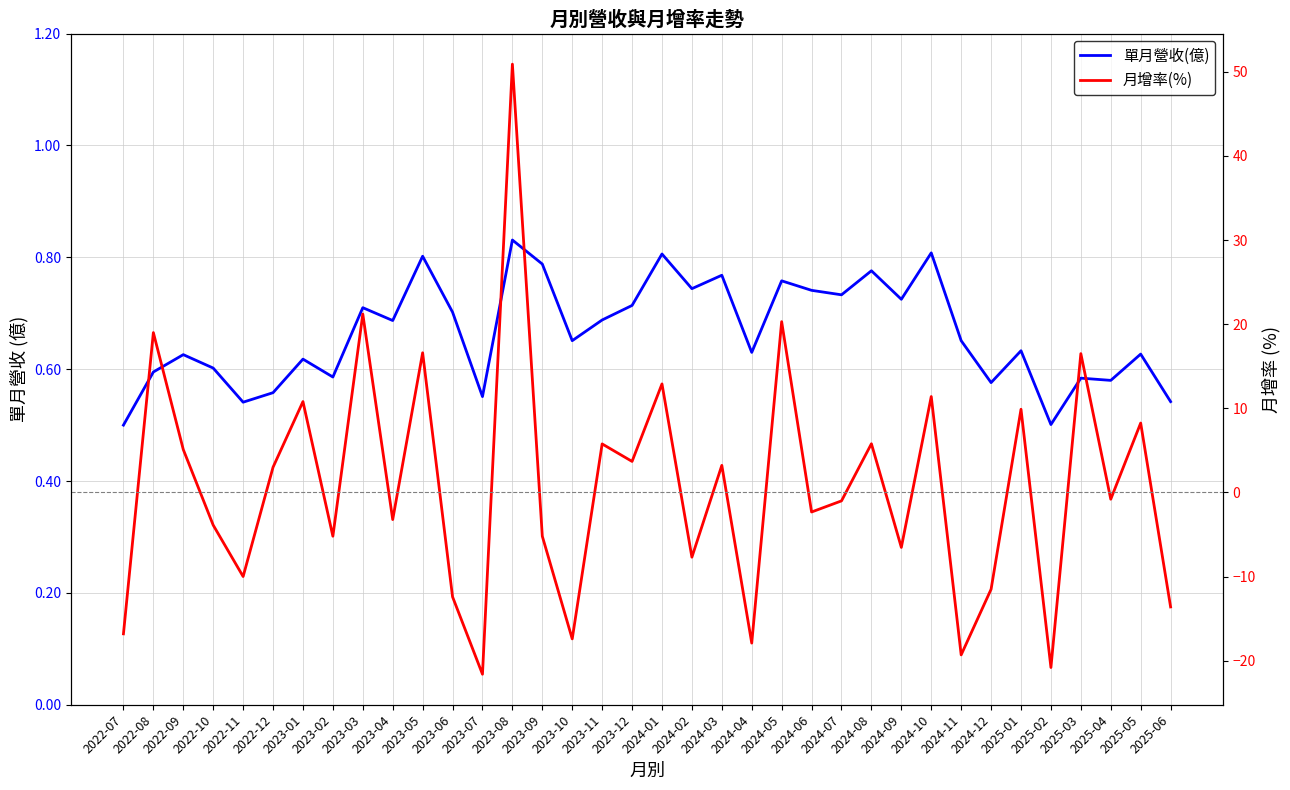

What is the value of the 單月營收(億) point at the 5th from the left?

0.5